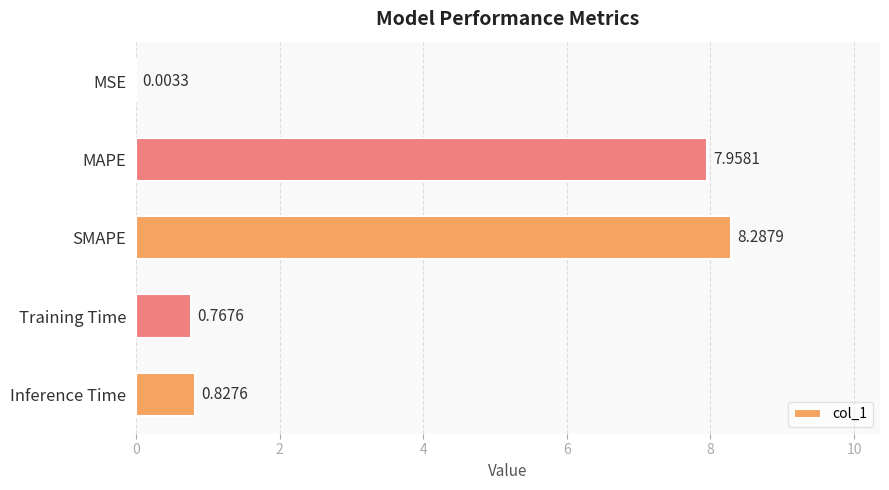

At which label is the value closest to 4?

Inference Time